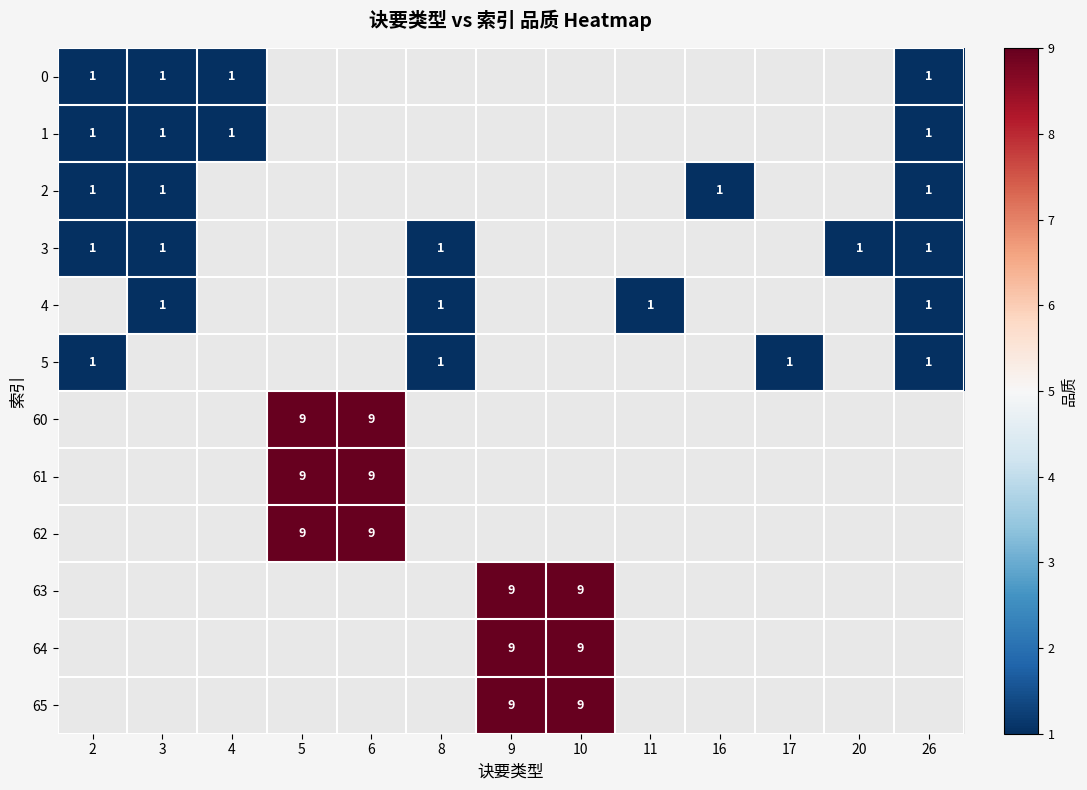

The 61 series shows 9 at 5. True or false?

True